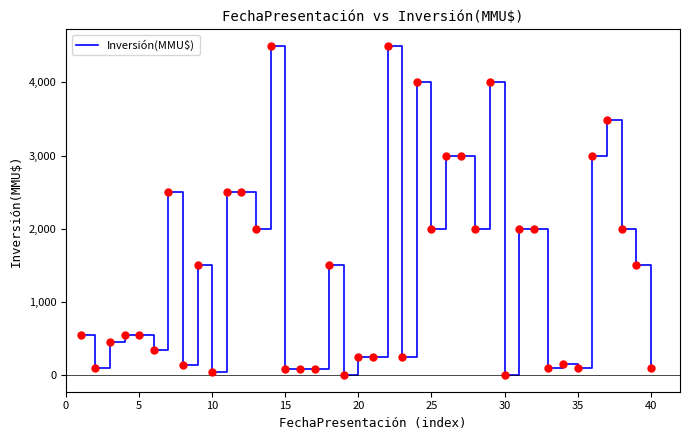

What is the maximum value shown in the chart?

4500